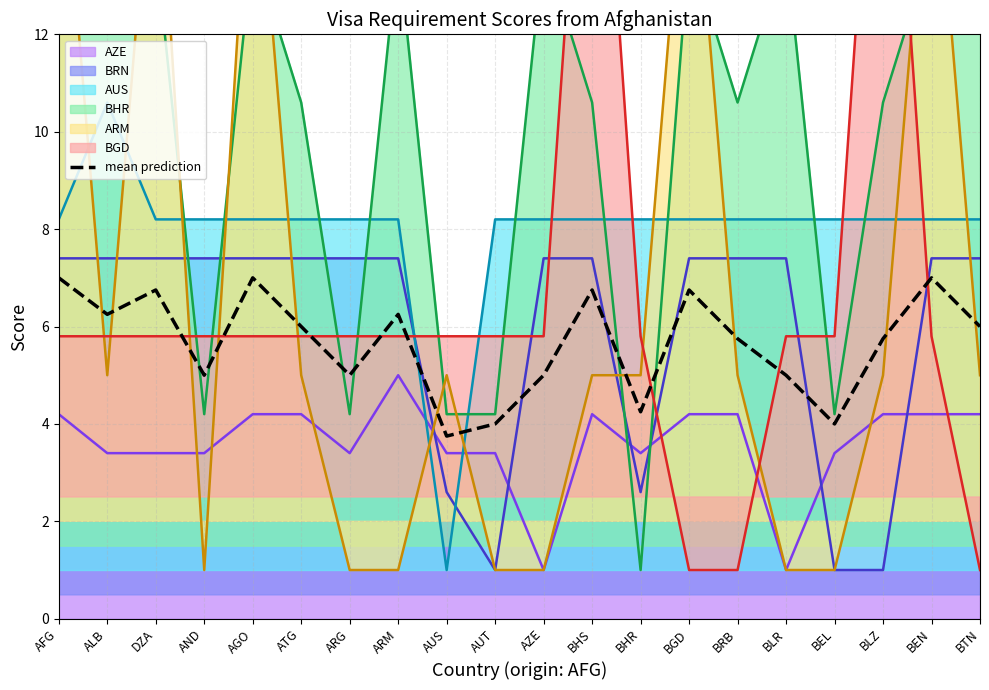

Reading left to right, extract all data points from this chart.

7.0	6.2	6.8	5.0	7.0	6.0	5.0	6.2	3.8	4.0	5.0	6.8	4.2	6.8	5.8	5.0	4.0	5.8	7.0	6.0